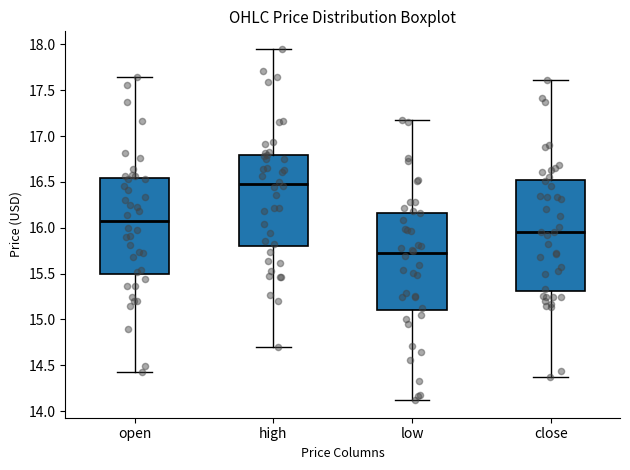

Where is the lower edge of the box for low on the y-axis? The values are not printed on the chart, so give them approximately, as read against the axis.

15.10